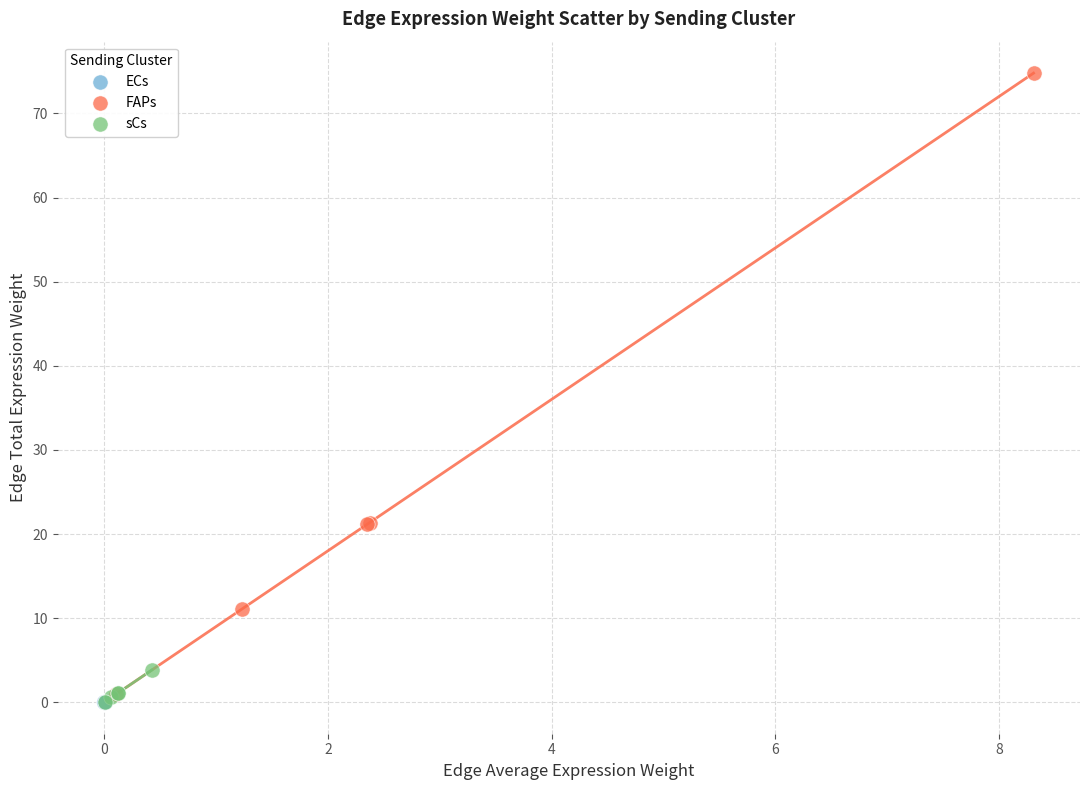

What are all the series names shown in the legend?

ECs, FAPs, sCs